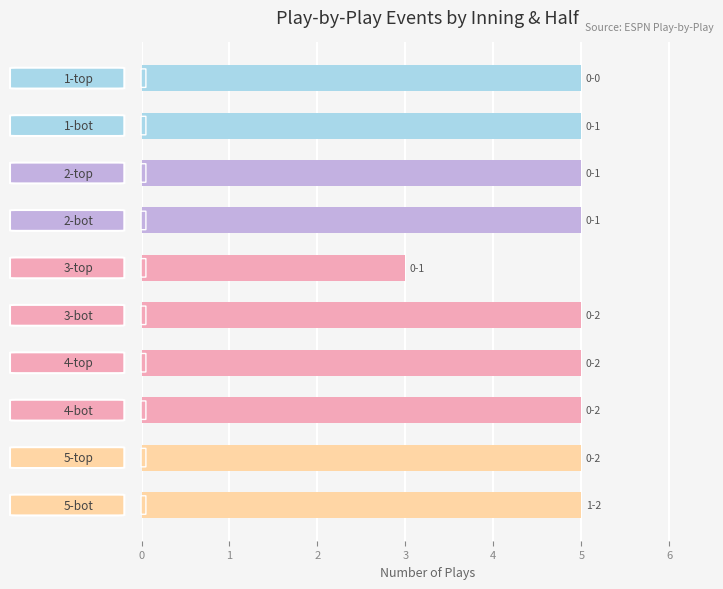

What is the greatest value displayed?

5